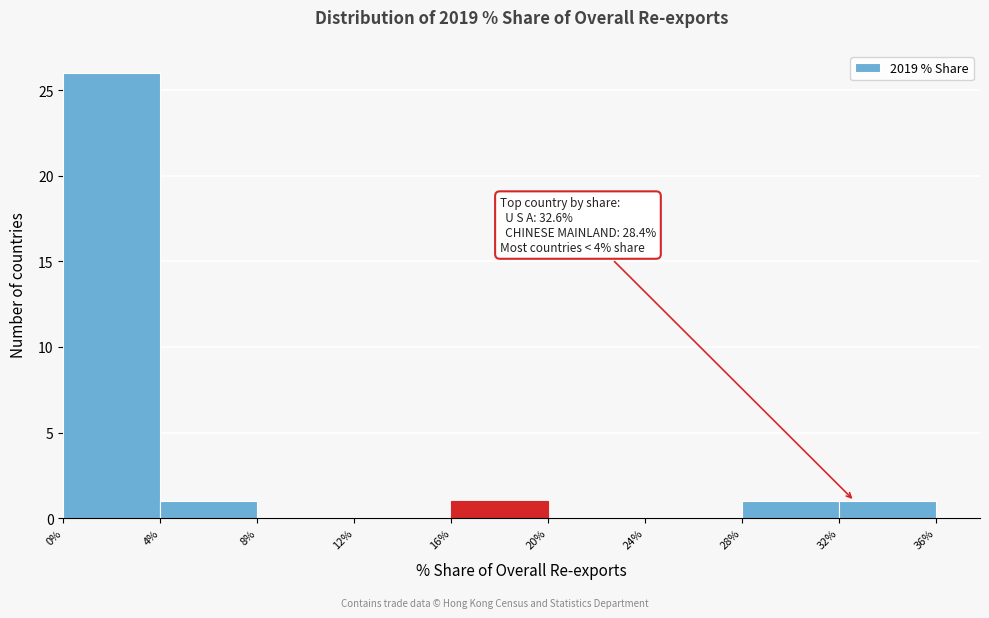

Which range on the x-axis has the tallest bar?

0% to 4%